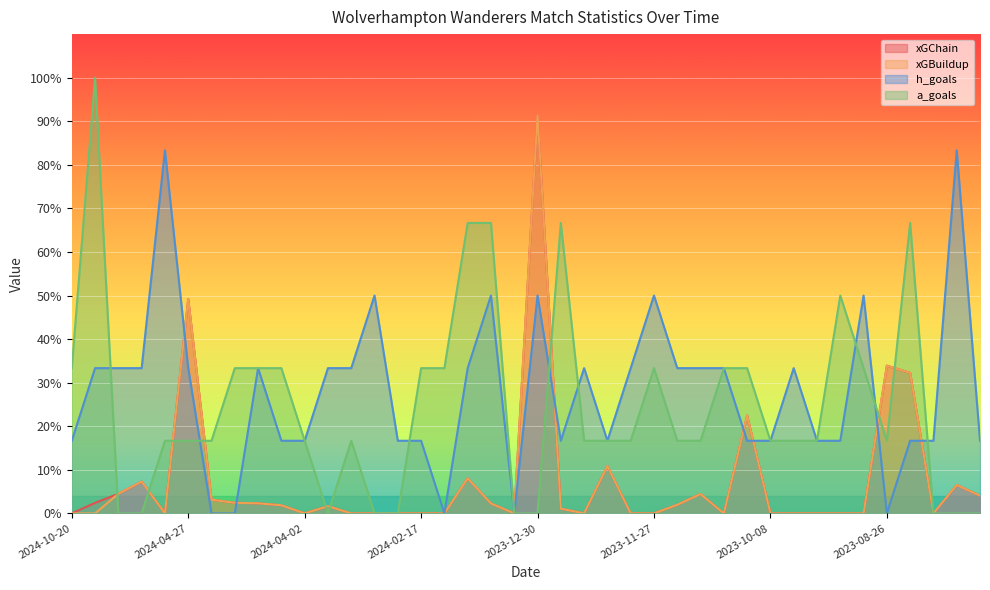

Where do h_goals and a_goals first cross each other?

2024-08-25 and 2024-08-17